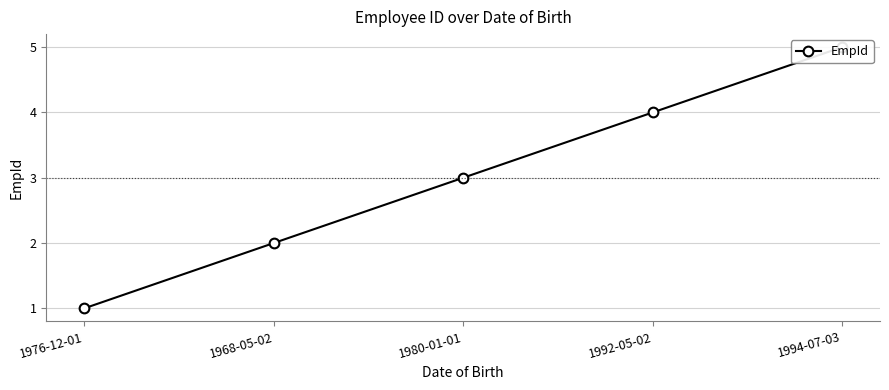

True or false: the data shows 7 at 1994-07-03.

False